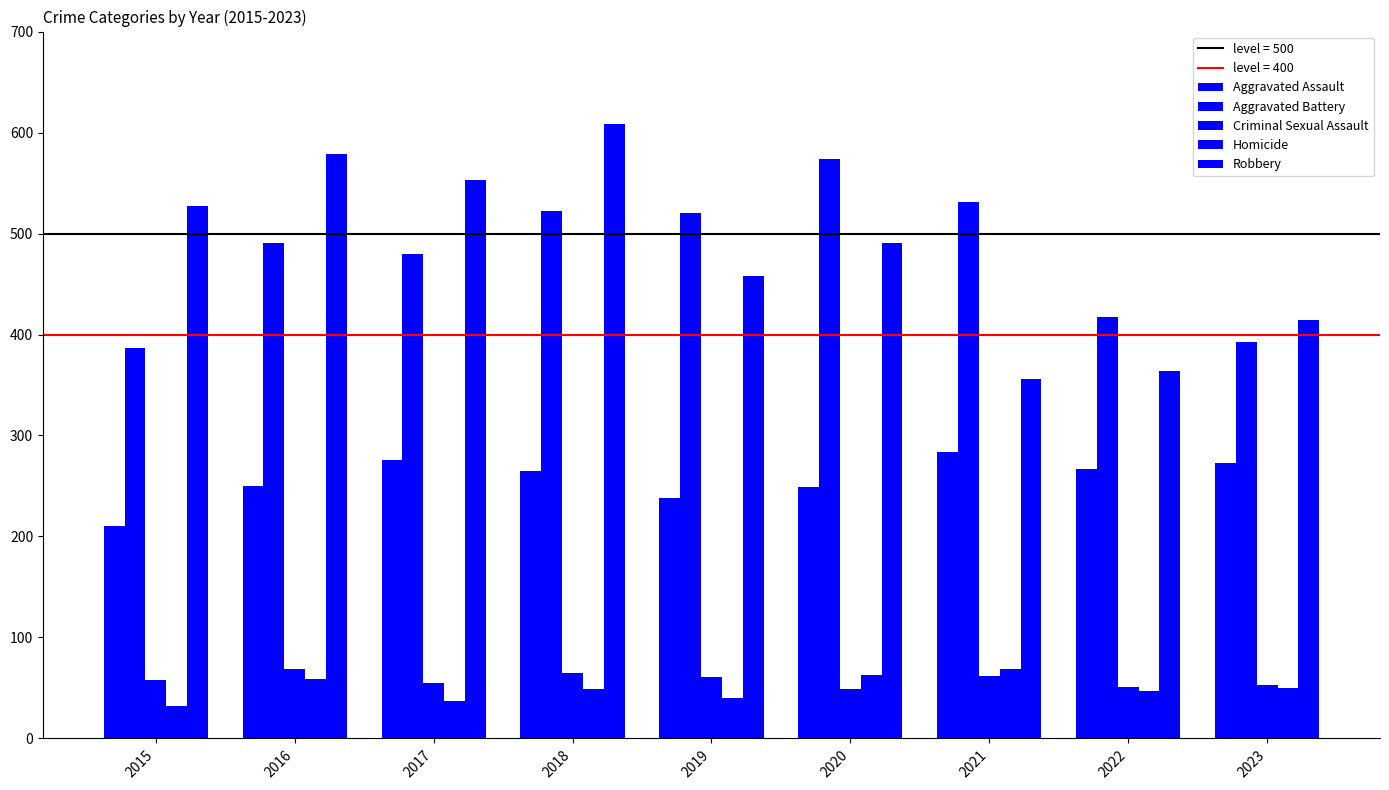

Read the Homicide value at 2018.

49